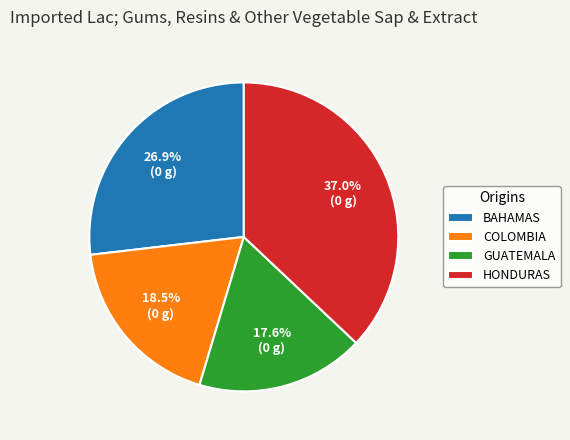

Rank the categories by value from lowest to highest.

GUATEMALA, COLOMBIA, BAHAMAS, HONDURAS